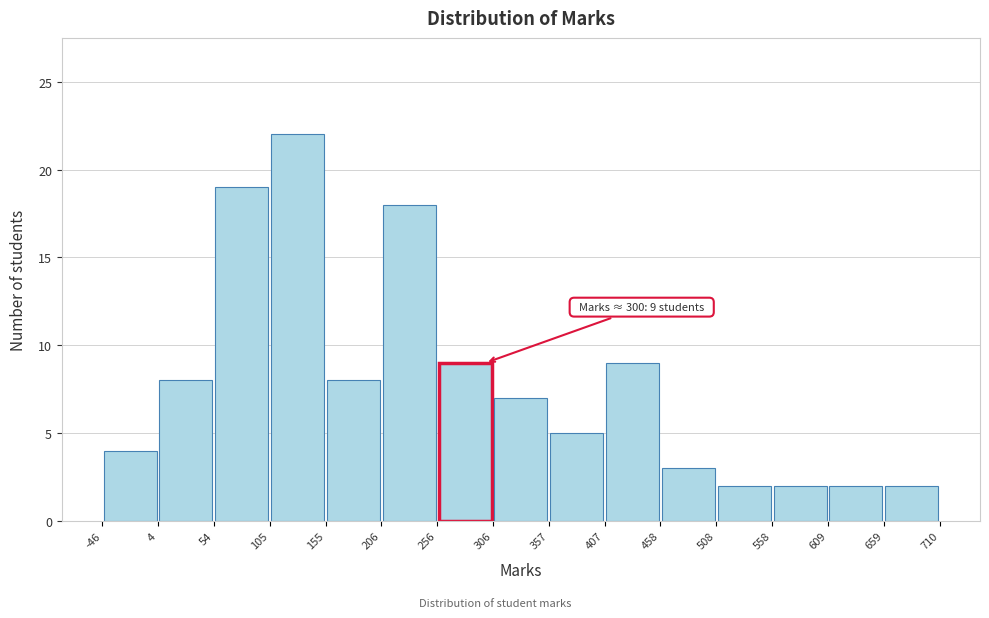

Over which range of the x-axis is the bar tallest?

105 to 155